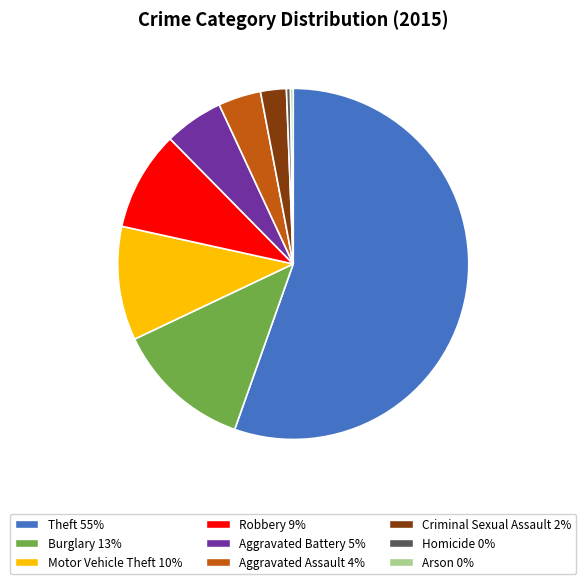

True or false: Theft accounts for 55% of the total.

True